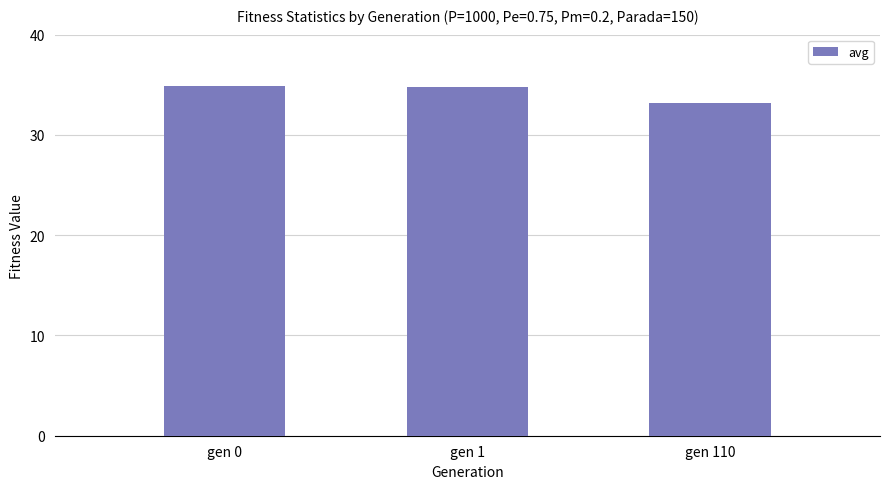

What is the approximate value at gen 0?

34.9